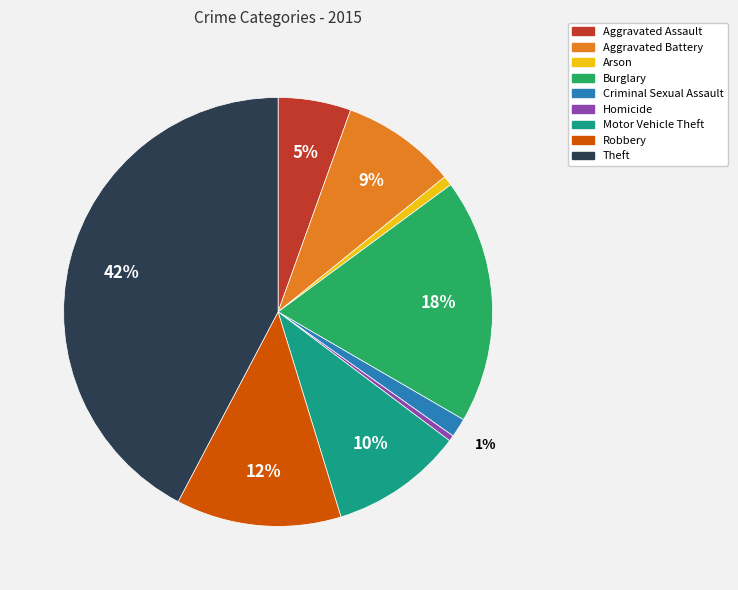

To the nearest percent, what portion does Criminal Sexual Assault represent?

1%